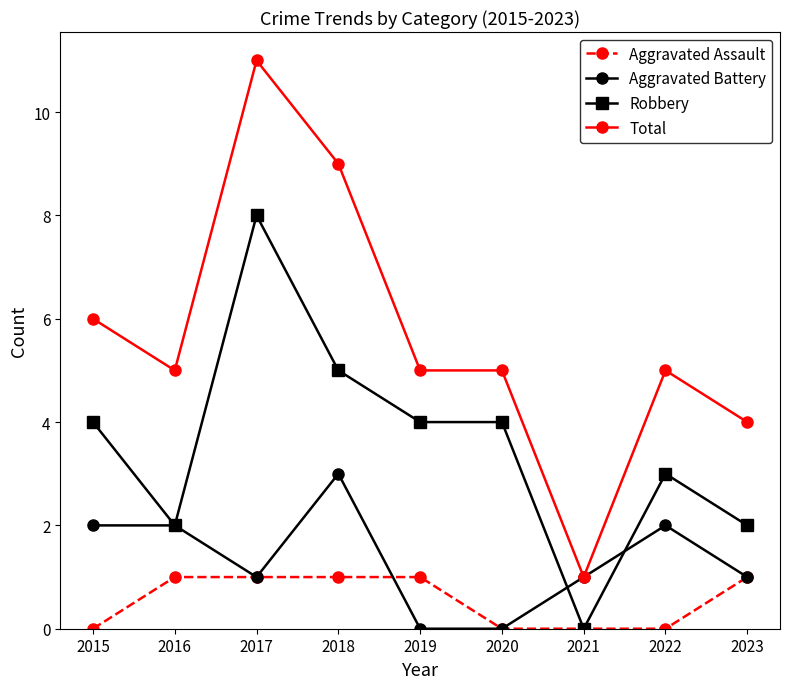

Is it true that Robbery equals 5 at 2018?

True